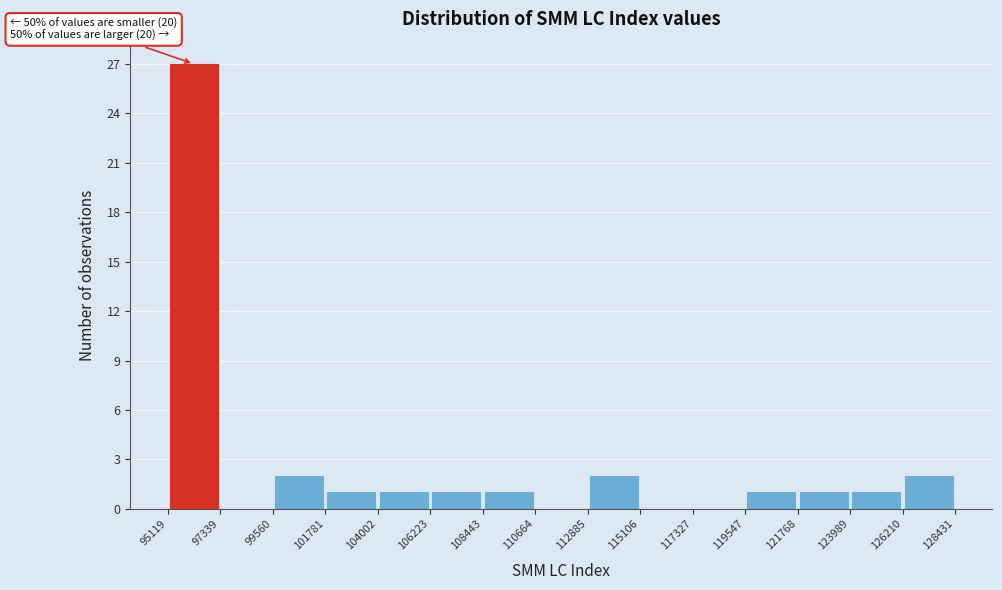

Which range on the x-axis has the tallest bar?

95119 to 97339